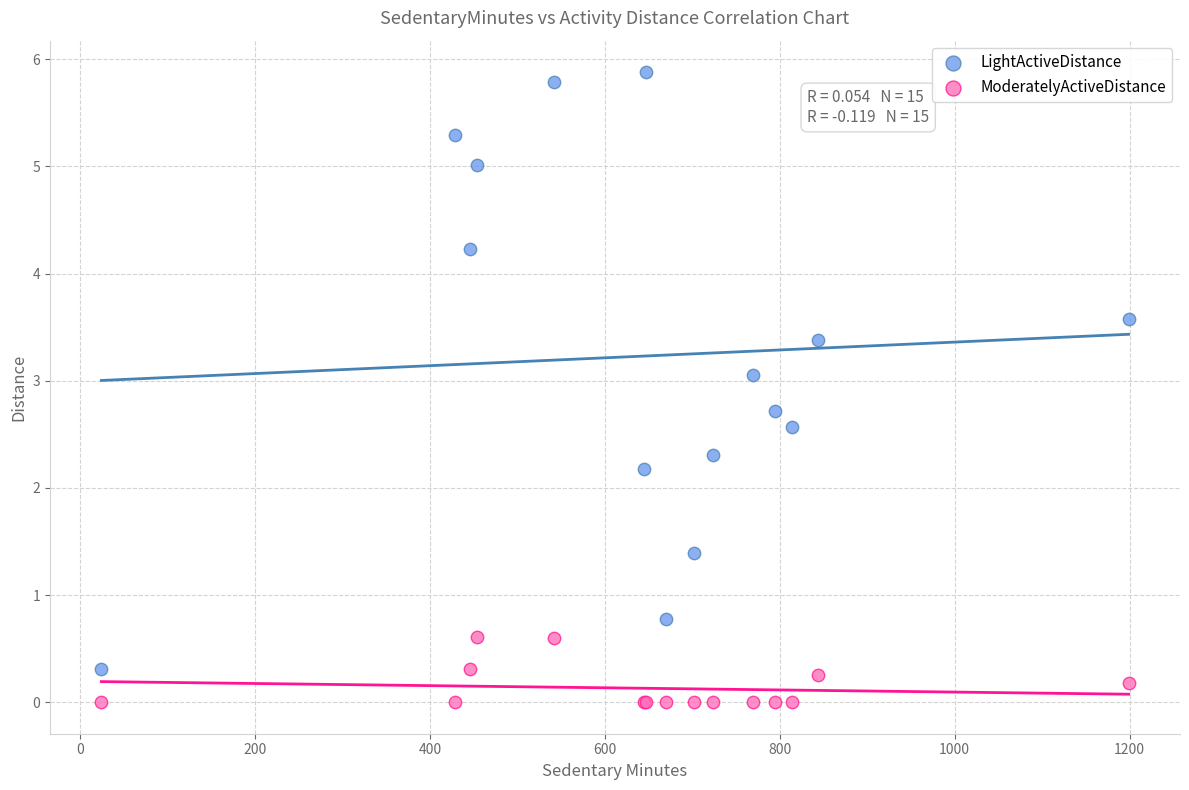

Which series reaches the maximum Y coordinate?

LightActiveDistance